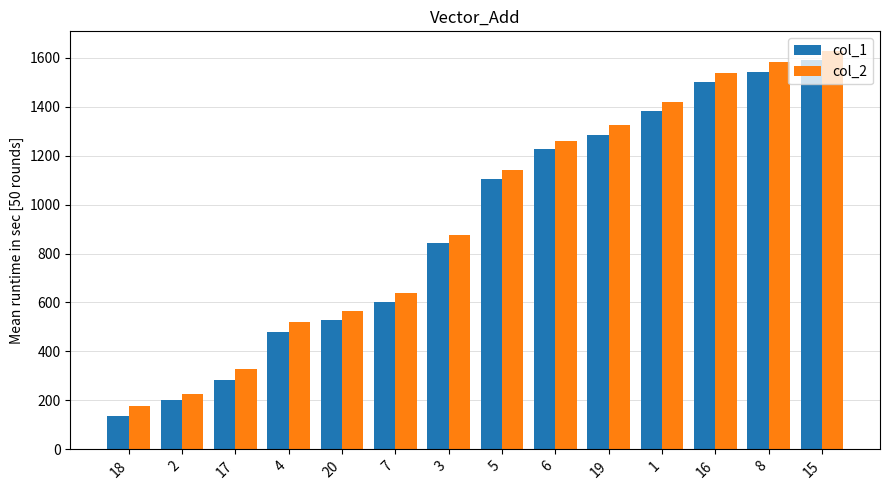

Reading left to right, transcribe all the data shown in this chart.

col_1: 18=138	2=200	17=283	4=480	20=528	7=603	3=841	5=1104	6=1227	19=1283	1=1383	16=1502	8=1543	15=1590
col_2: 18=179	2=225	17=330	4=519	20=566	7=640	3=874	5=1140	6=1259	19=1326	1=1417	16=1538	8=1581	15=1626